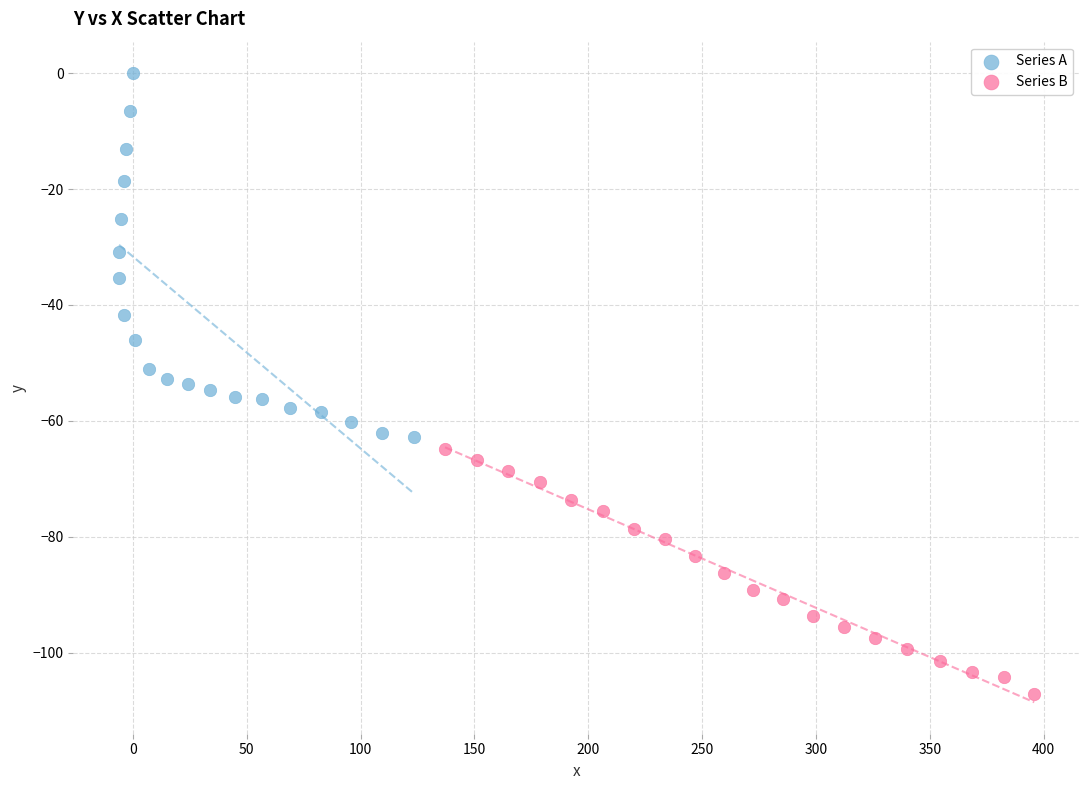

What are all the series names shown in the legend?

Series A, Series B